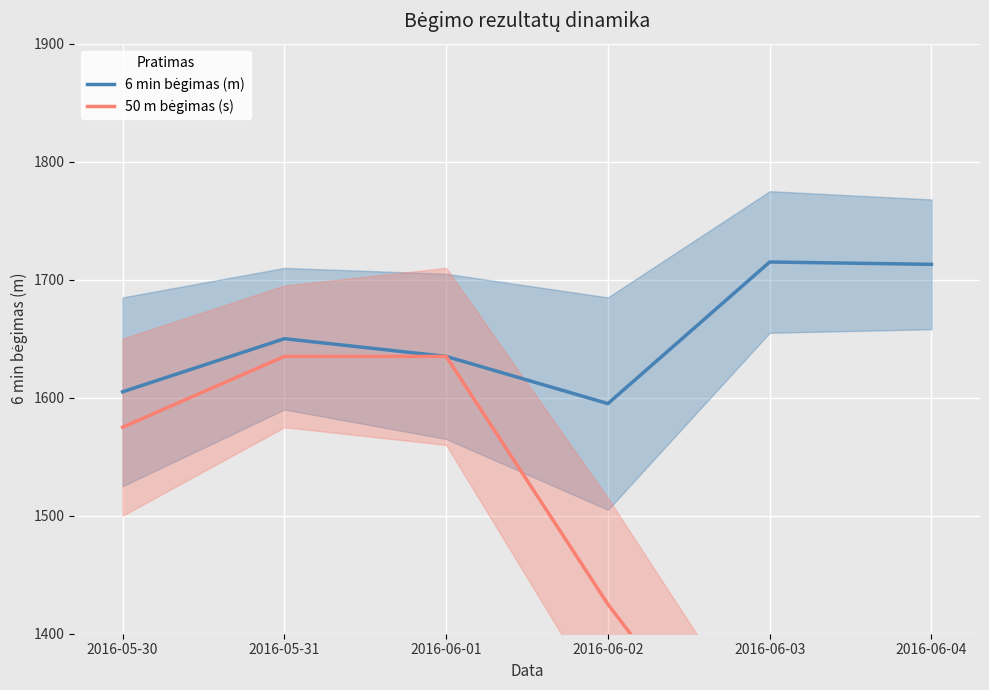

In 6 min bėgimas (m), how many points are lower than both neighbors (excluding endpoints)?

1